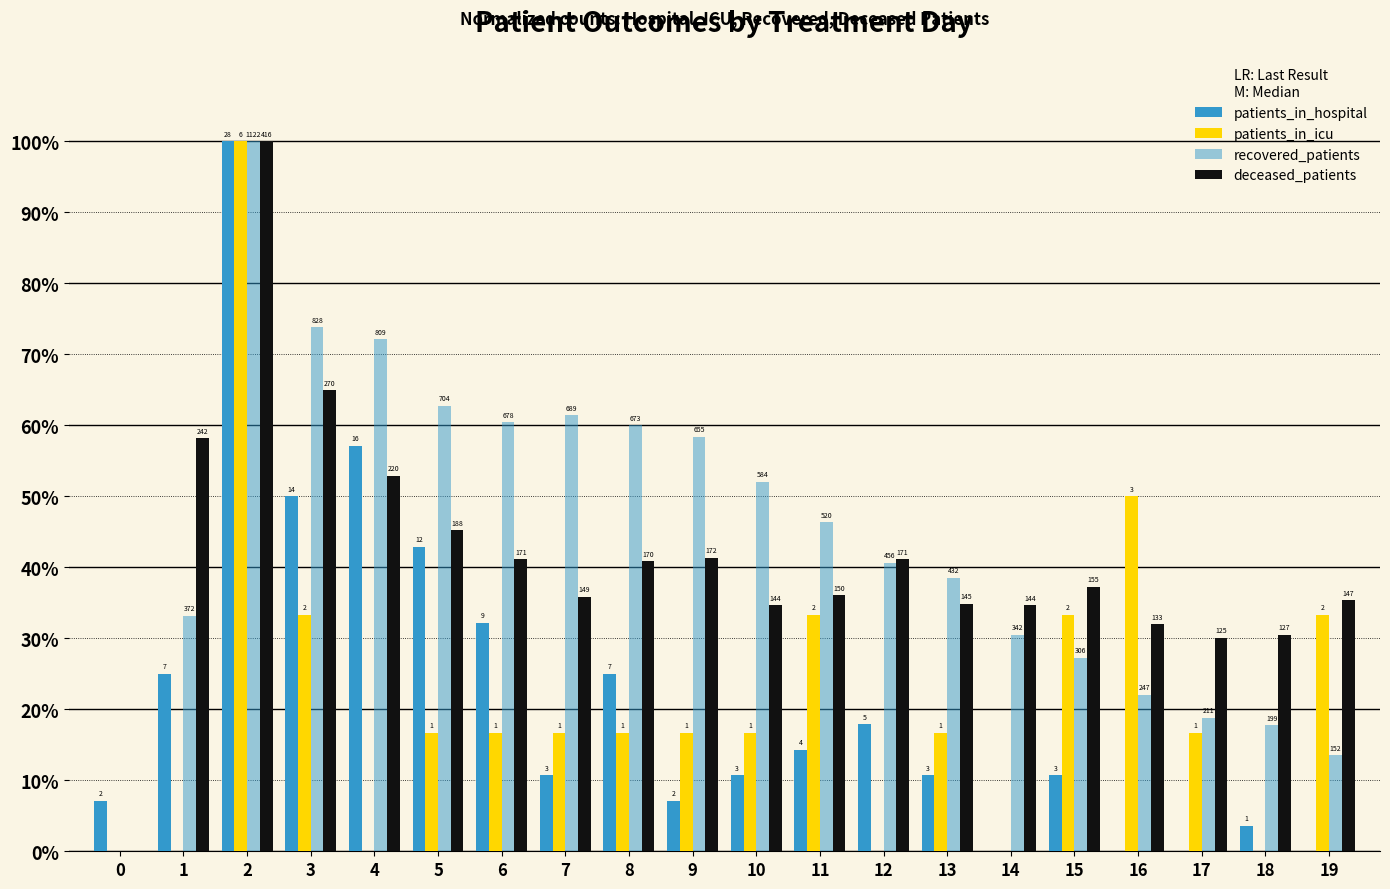

Are the bars grouped side by side (vs. stacked)?

Yes